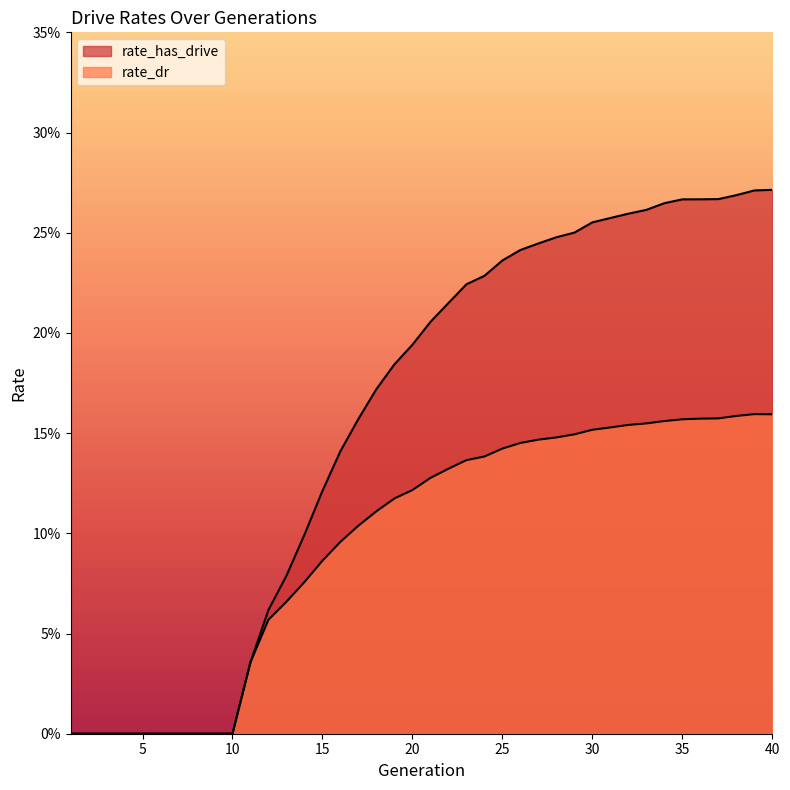

Which category has the lowest value across all series?

1